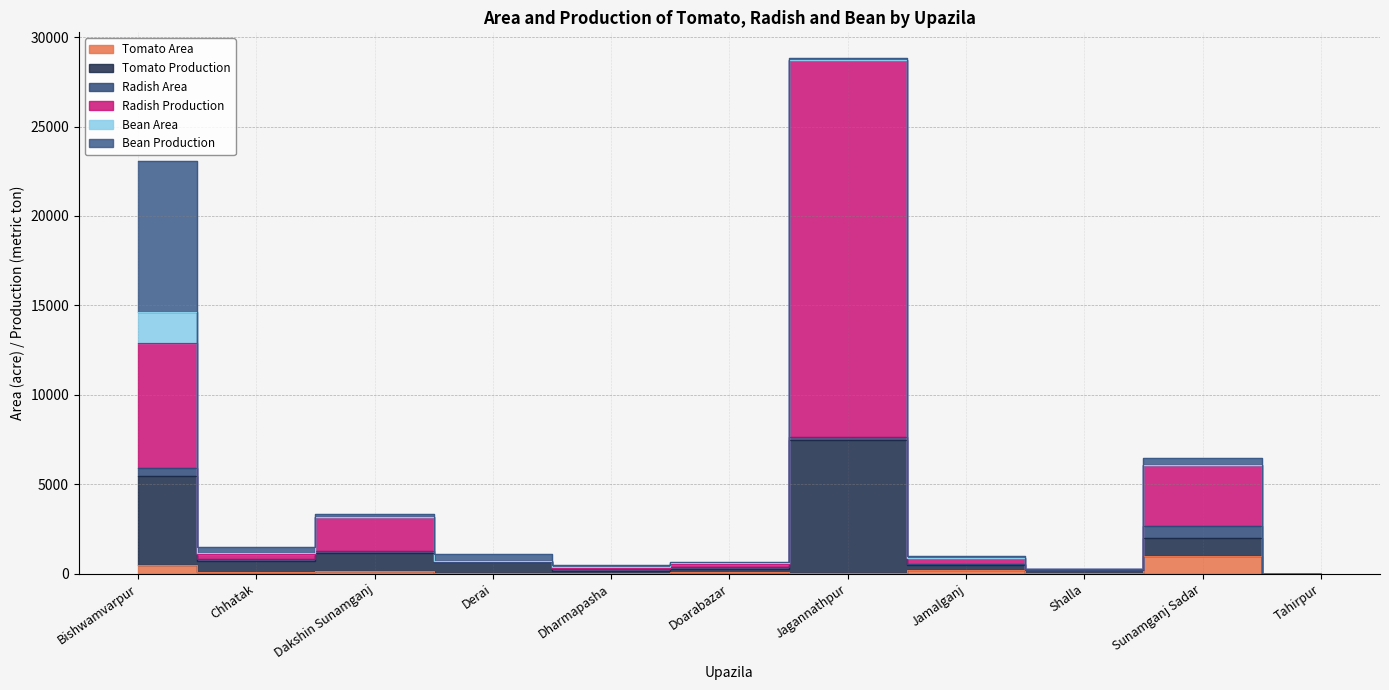

Which label corresponds to the largest value in the chart?

Jagannathpur